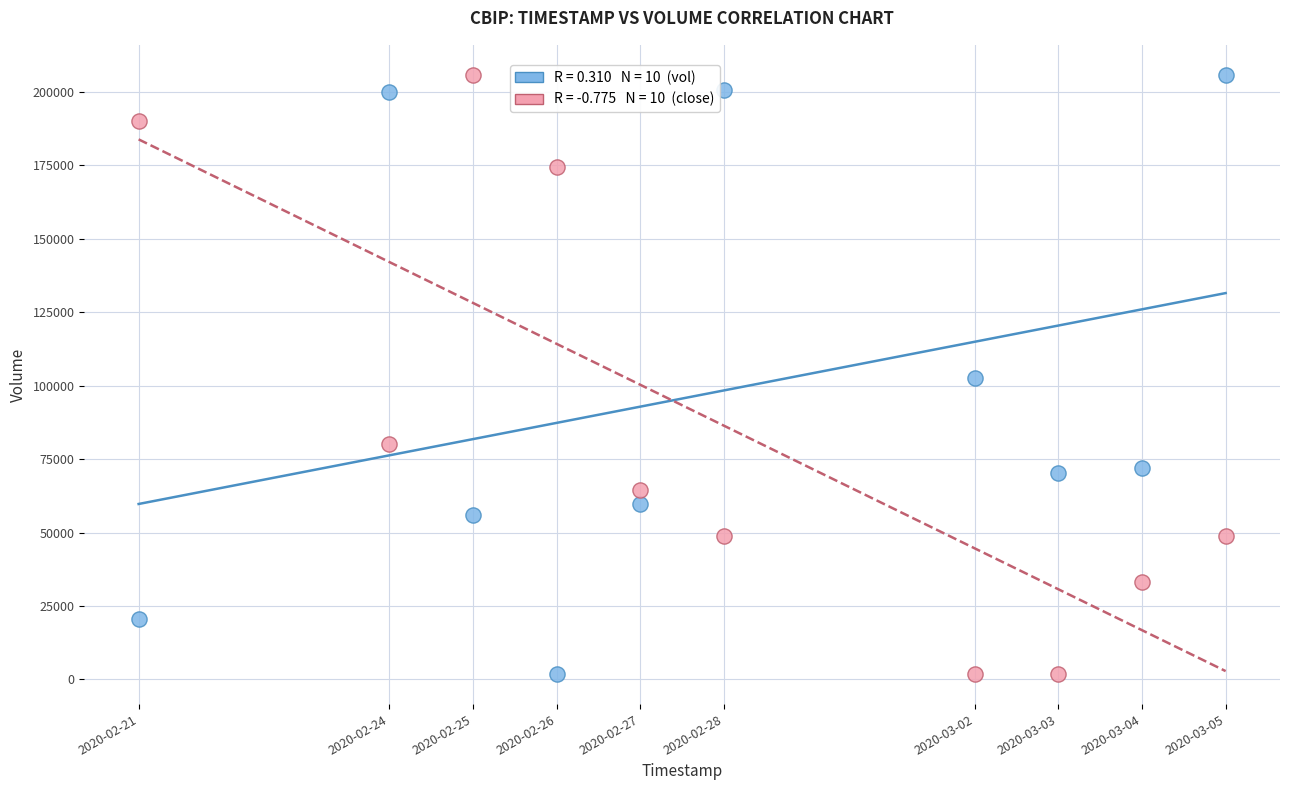

Across all data points, what is the range of X values (max minus min)?

1123200.0